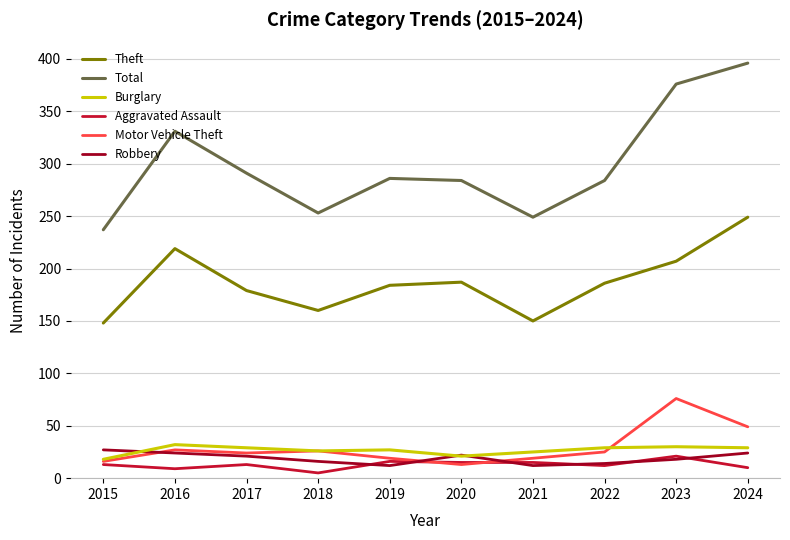

What is the difference between the maximum and minimum values in the Burglary series?

14